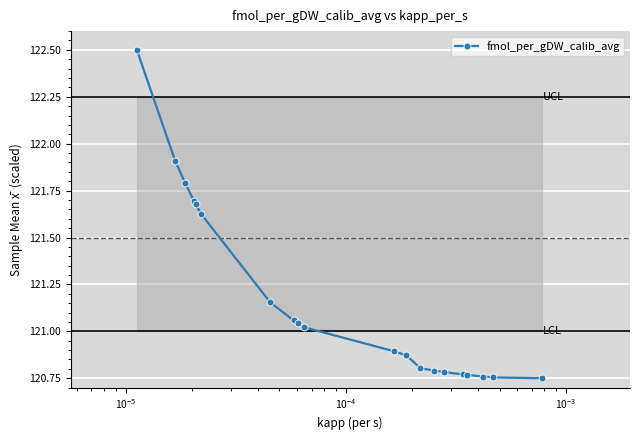

What is the greatest value displayed?

122.5